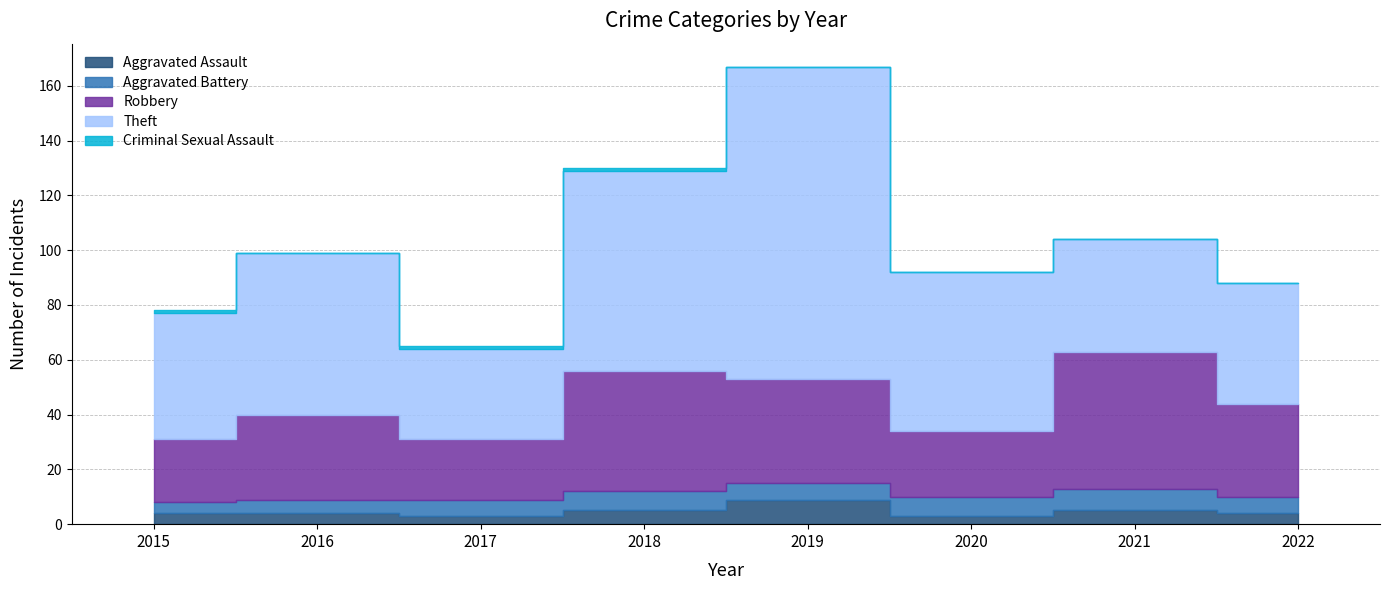

What is the greatest value displayed?

114